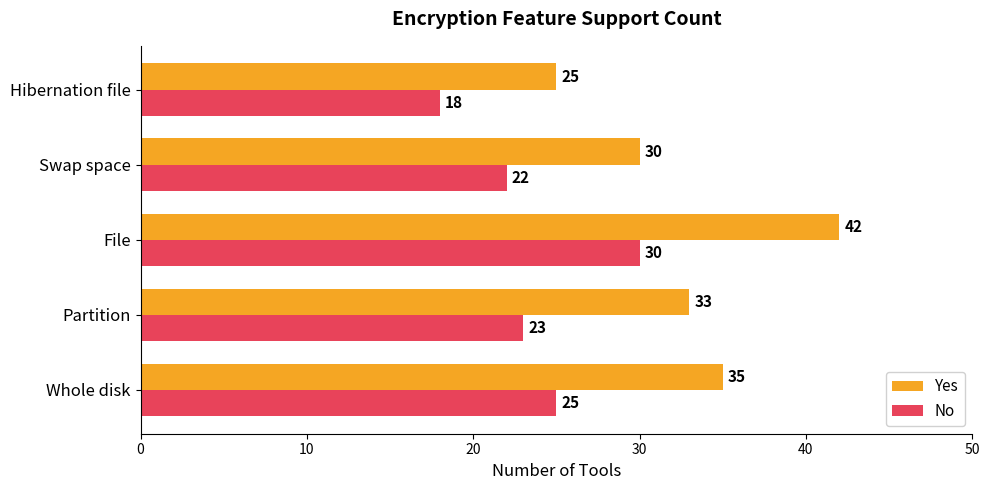

Count the Yes values in the range 30 to 35.

3